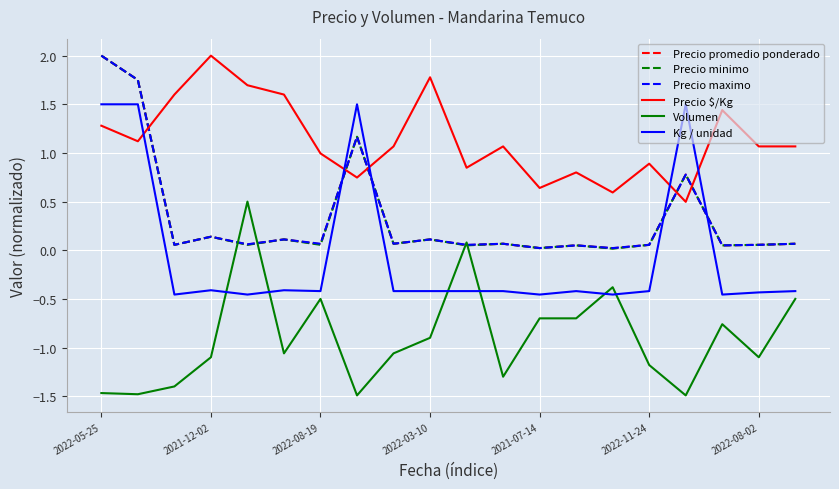

True or false: Precio $/Kg and Volumen intersect in this chart.

False